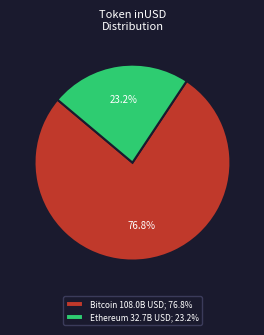

What percentage is NOT represented by Bitcoin 108.0B USD; 76.8%?

23.2%